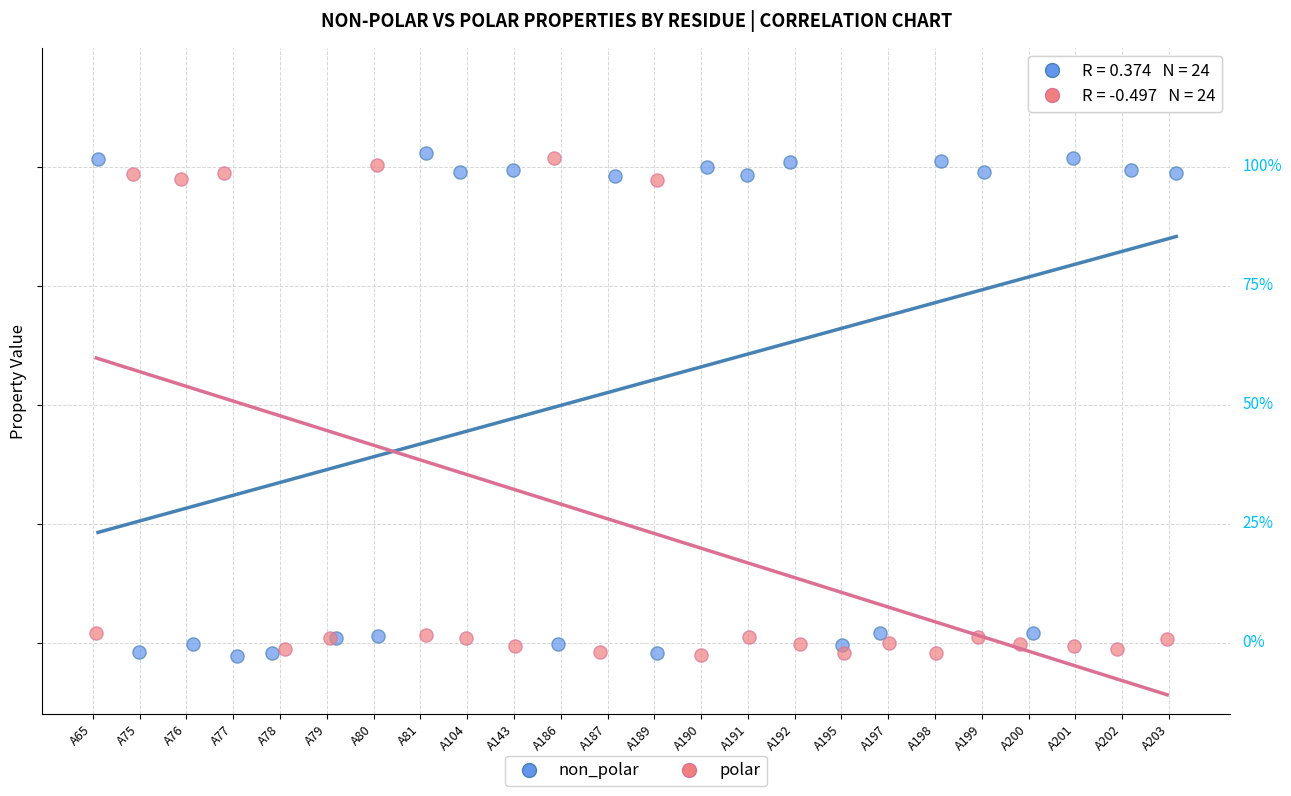

What are all the series names shown in the legend?

non_polar, polar